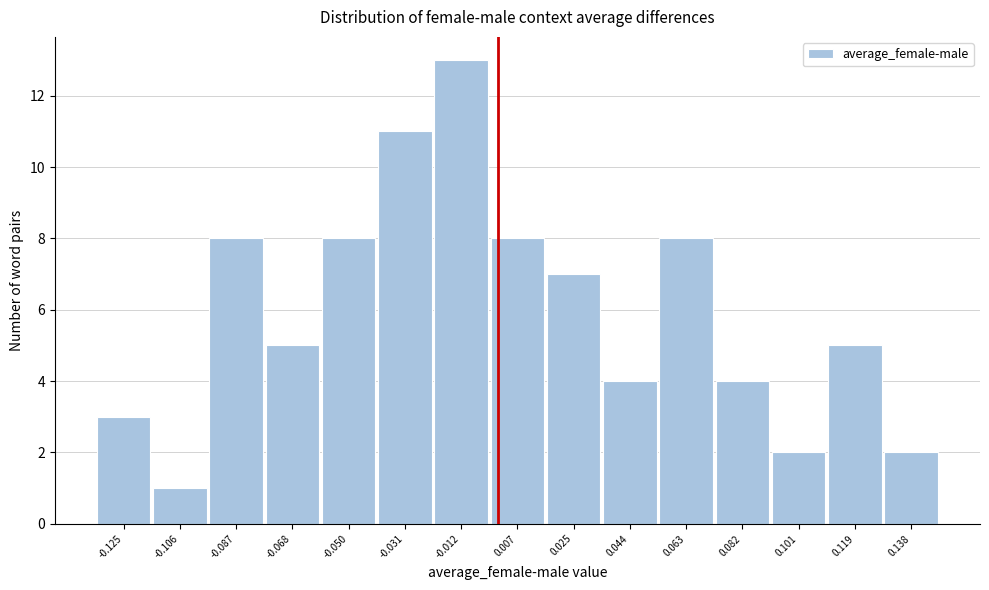

Reading left to right, list every bar in this chart as the range it spans on the x-axis followed by its height. Neither the bar edges nor the heights are printed on the chart, so give them approximately, as read against the axes.

-0.134 to -0.116: 3
-0.116 to -0.096: 1
-0.096 to -0.078: 8
-0.078 to -0.060: 5
-0.060 to -0.040: 8
-0.040 to -0.022: 11
-0.022 to -0.002: 13
-0.002 to 0.016: 8
0.016 to 0.034: 7
0.034 to 0.054: 4
0.054 to 0.072: 8
0.072 to 0.092: 4
0.092 to 0.110: 2
0.110 to 0.128: 5
0.128 to 0.148: 2